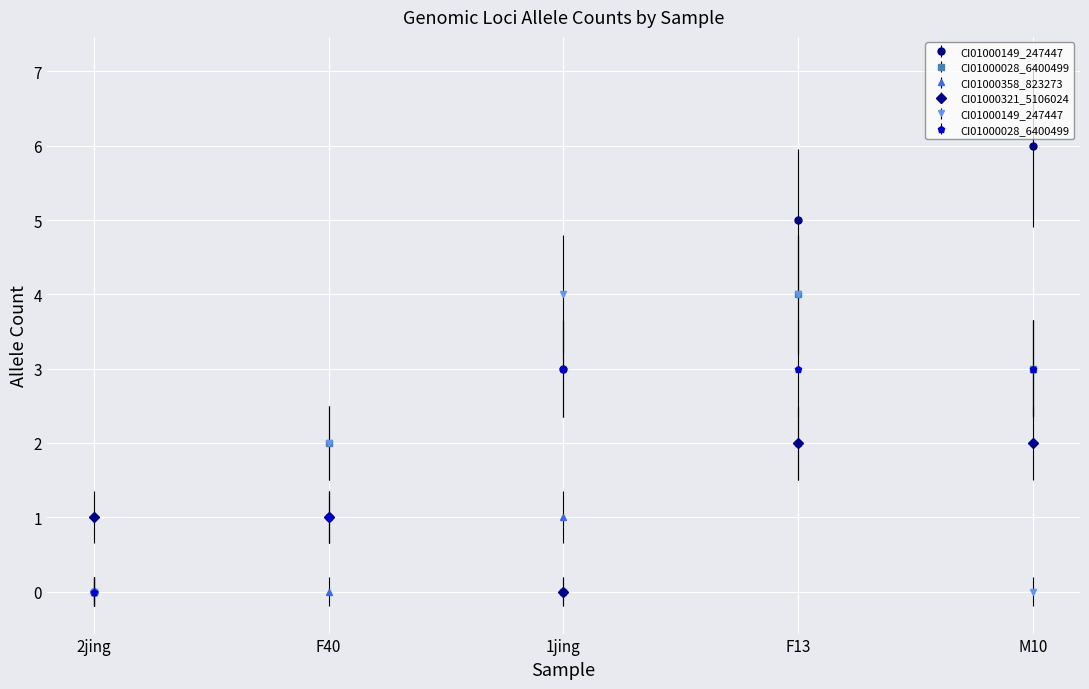

Reading right to left, list all the values displayed in this chart.

CI01000149_247447_247590.A: 6	5	3	1	0
CI01000028_6400499_6400696.B: 3	4	0	2	0
CI01000358_823273_823411.A: 3	2	1	0	0
CI01000321_5106024_5106071.B: 2	2	0	1	1
CI01000149_247447_247590.B: 0	4	4	2	0
CI01000028_6400499_6400696.A: 3	3	3	1	0